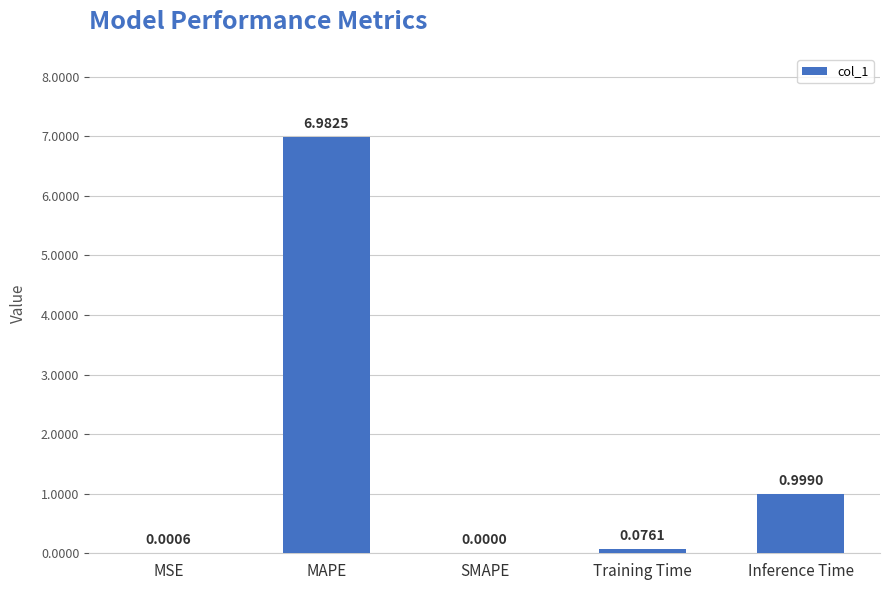

Which label corresponds to the largest value in the chart?

MAPE